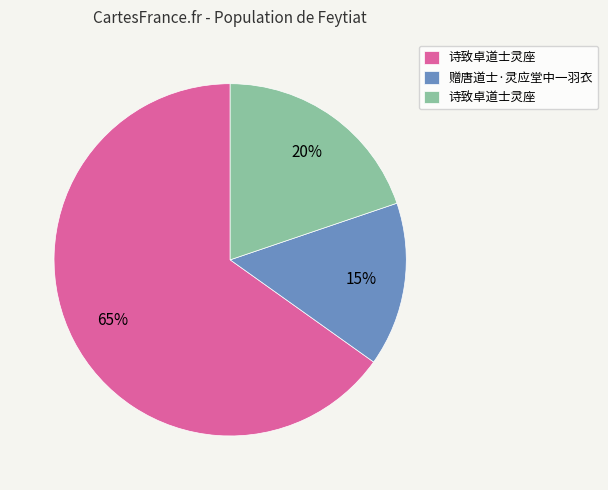

To the nearest percent, what is the average slice percentage?

33%